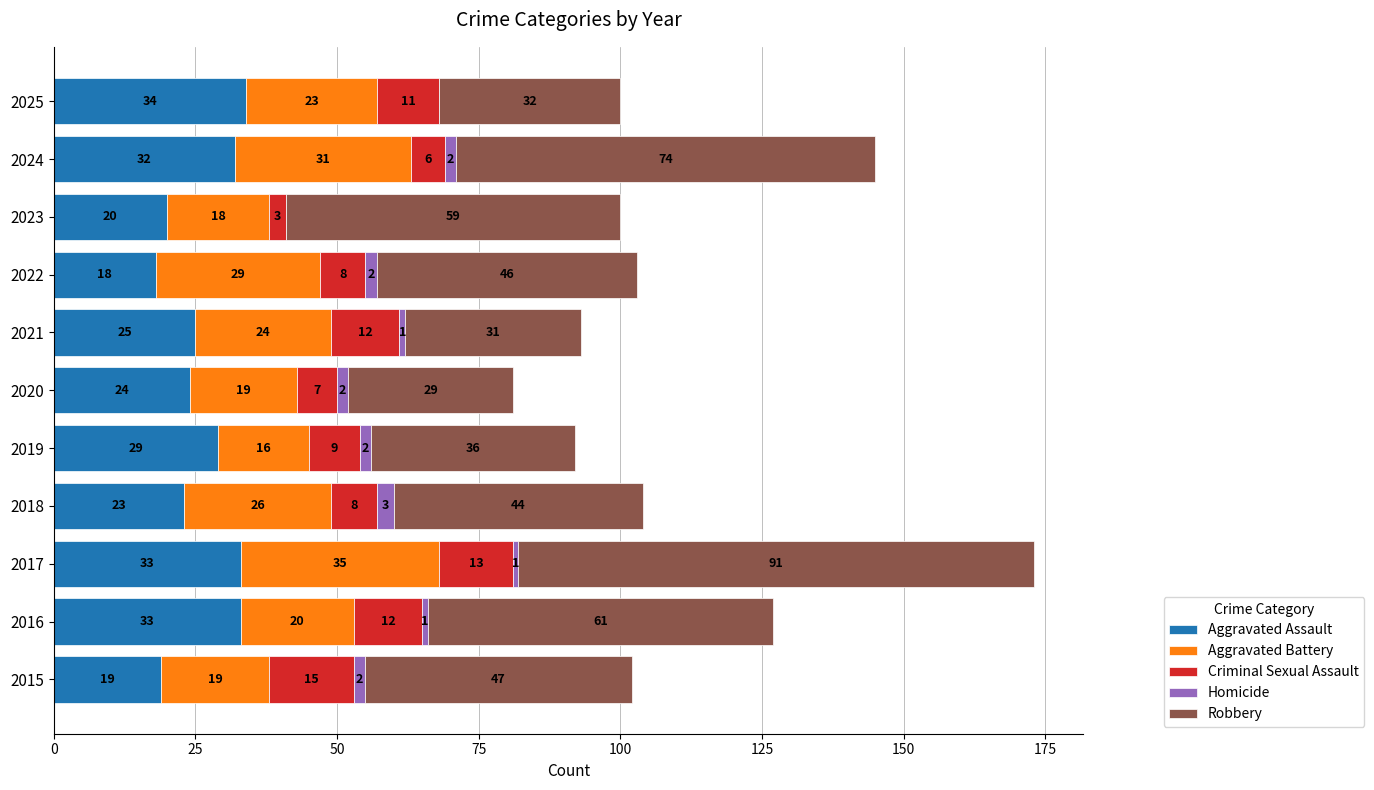

What is the sum of all Aggravated Assault values?

290